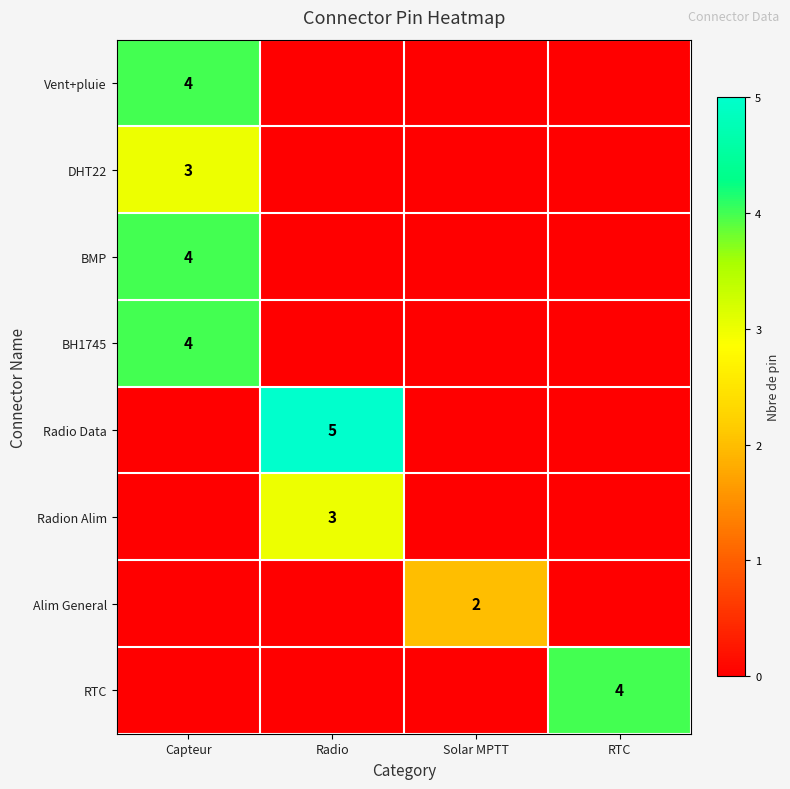

True or false: DHT22 has a value of 5 at Capteur.

False